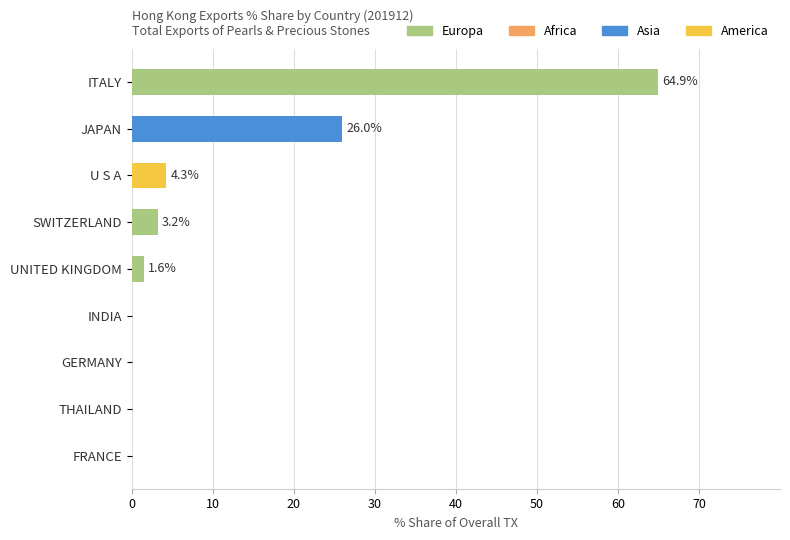

What is the greatest value displayed?

64.9